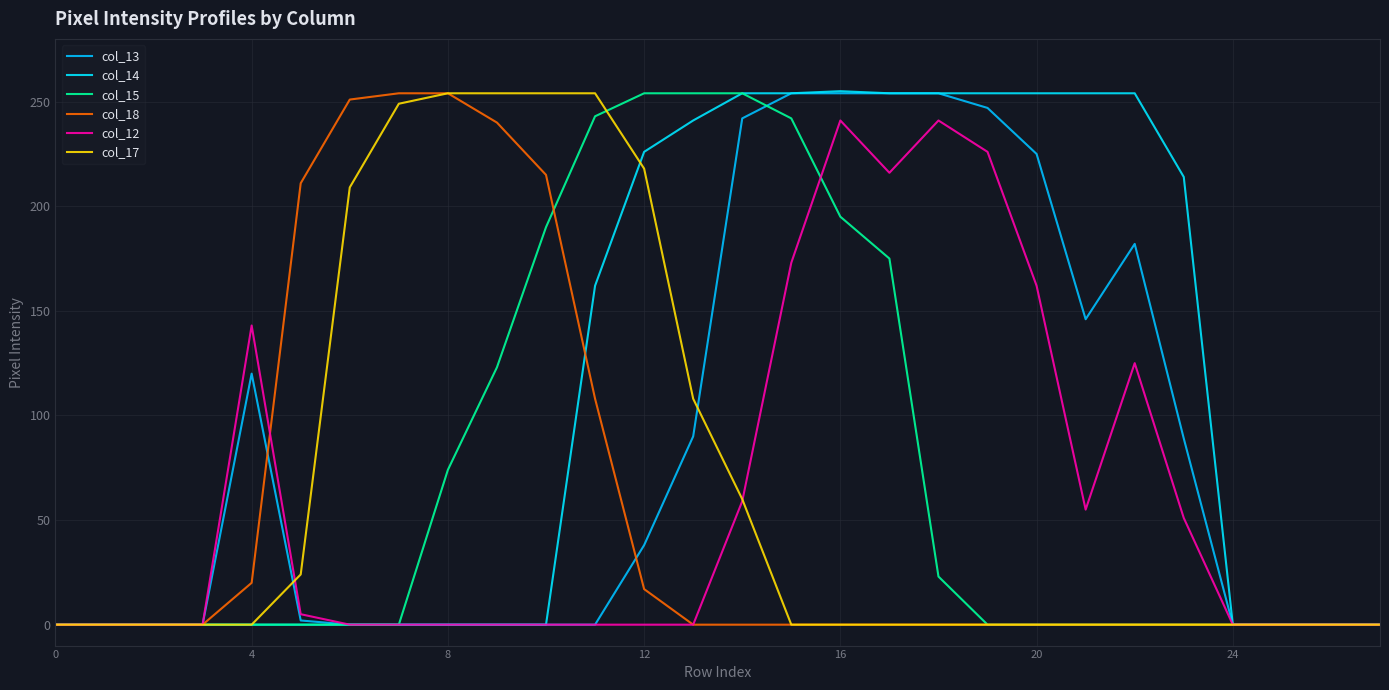

Is this an area chart (filled region under the line)?

No